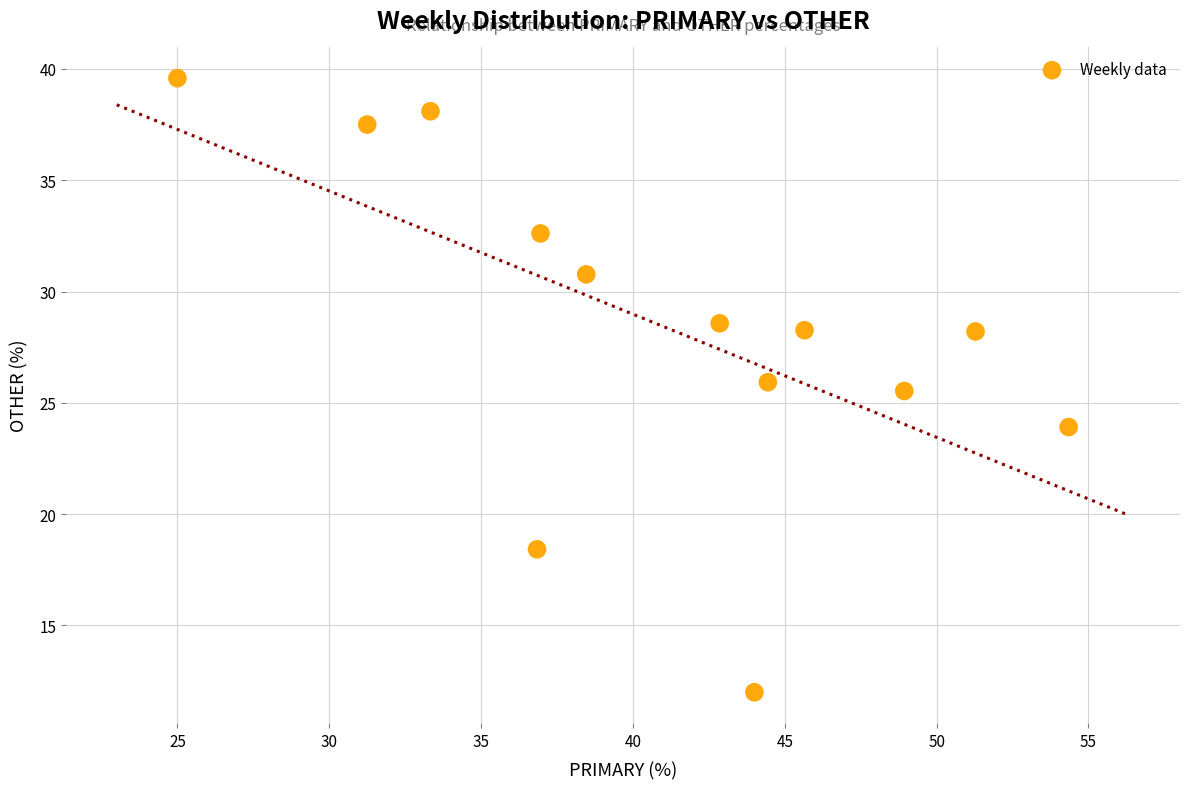

What Y value in the scatter plot is closest to 25?

25.5